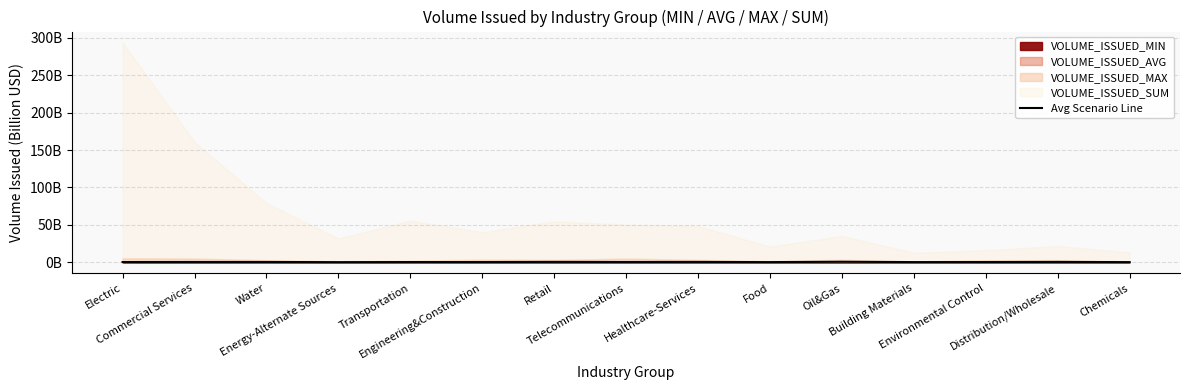

Reading left to right, what are all the values shown in this chart?

Electric=0.3	Commercial Services=0.4	Water=0.4	Energy-Alternate Sources=0.1	Transportation=0.3	Engineering&Construction=0.3	Retail=0.5	Telecommunications=0.3	Healthcare-Services=0.5	Food=0.2	Oil&Gas=0.7	Building Materials=0.2	Environmental Control=0.3	Distribution/Wholesale=0.5	Chemicals=0.2